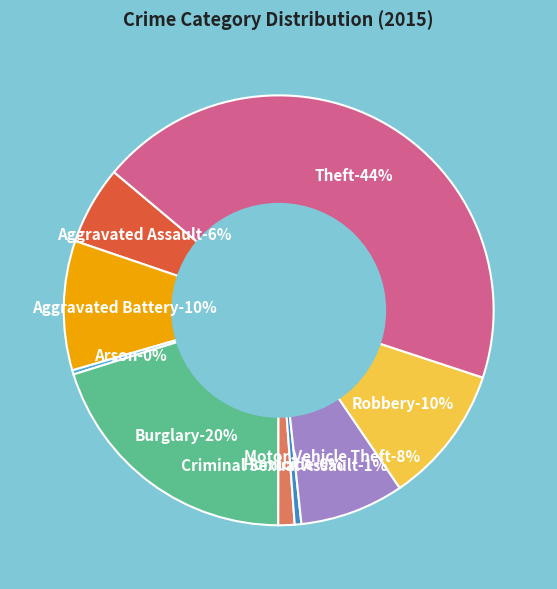

True or false: Arson accounts for 0% of the total.

True